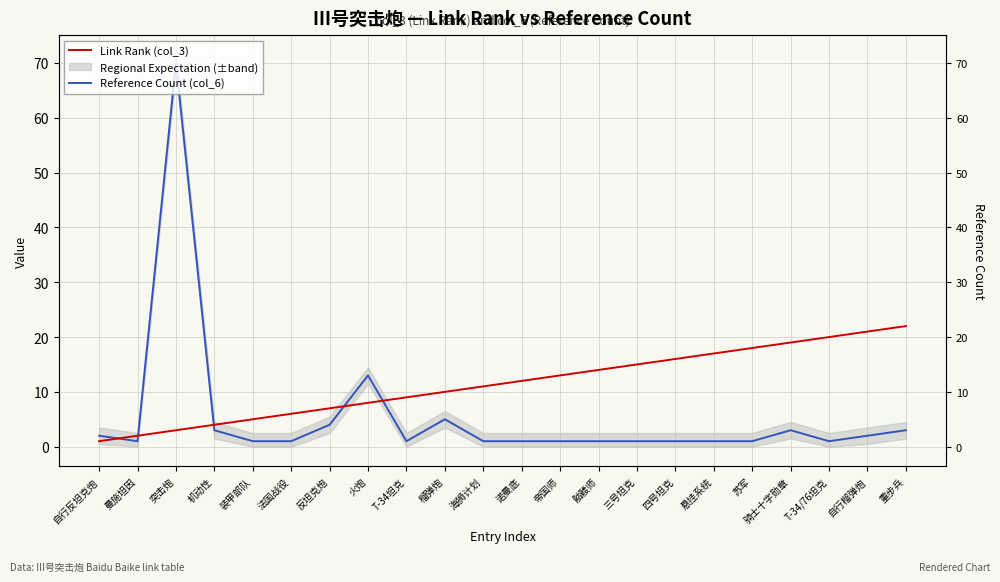

What is the greatest value displayed?

70